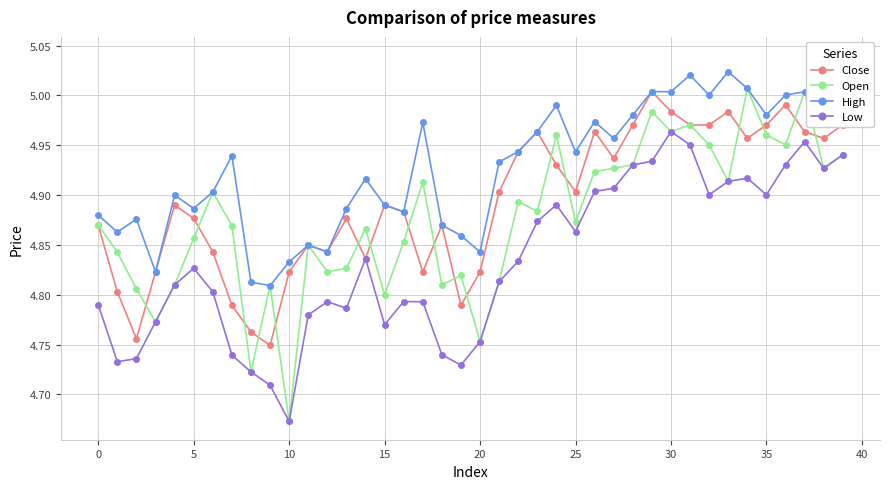

Rank the series at 26 from highest to lowest value.

High, Close, Open, Low